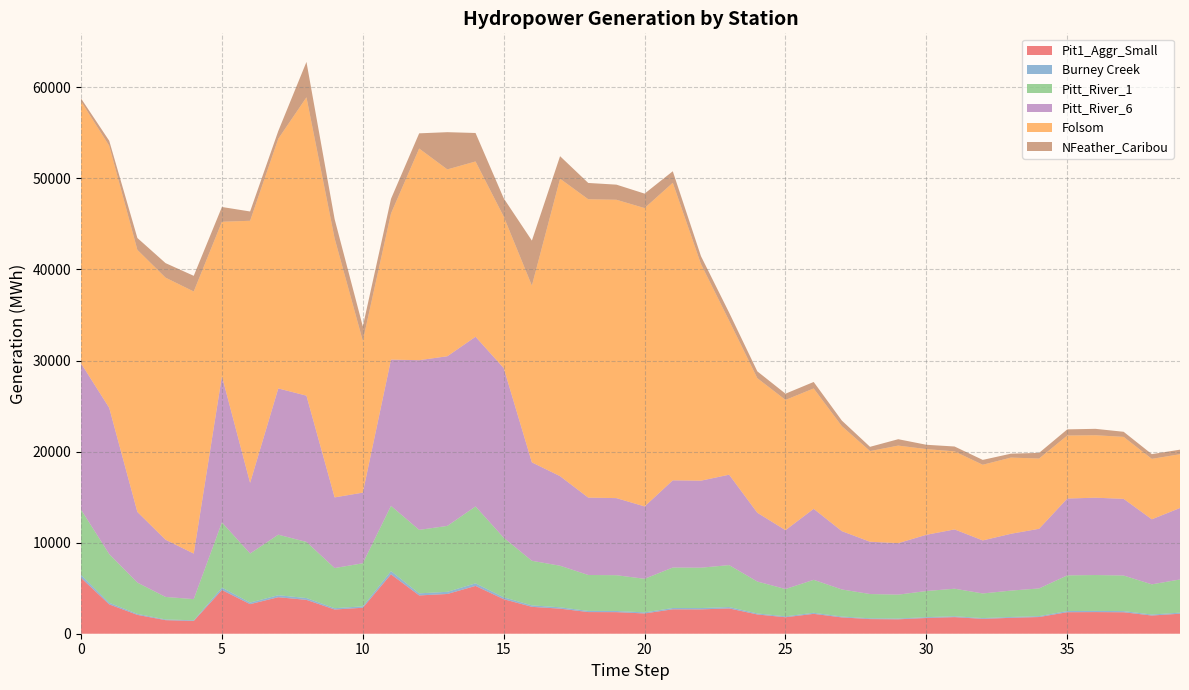

Reading left to right, what are all the values shown in this chart?

Pit1_Aggr_Small: 0=6133.9	1=3224.1	2=2069.0	3=1489.1	4=1400.1	5=4800.0	6=3247.0	7=4008.9	8=3716.1	9=2658.2	10=2851.5	11=6521.8	12=4204.7	13=4364.6	14=5247.9	15=3791.2	16=2952.6	17=2752.3	18=2377.8	19=2368.7	20=2223.5	21=2679.6	22=2673.5	23=2777.7	24=2113.0	25=1809.2	26=2181.6	27=1791.8	28=1606.7	29=1581.9	30=1728.1	31=1822.1	32=1629.7	33=1745.7	34=1833.1	35=2361.6	36=2375.9	37=2355.8	38=1998.7	39=2196.3
Burney Creek: 0=333.1	1=175.1	2=112.4	3=80.9	4=76.0	5=260.7	6=176.3	7=217.7	8=201.8	9=144.4	10=154.8	11=354.2	12=228.3	13=237.0	14=285.0	15=205.9	16=160.3	17=149.5	18=129.1	19=128.6	20=120.7	21=145.5	22=145.2	23=150.8	24=114.7	25=98.2	26=118.5	27=97.3	28=87.3	29=85.9	30=93.8	31=98.9	32=88.5	33=94.8	34=99.5	35=128.2	36=129.0	37=127.9	38=108.5	39=119.3
Pitt_River_1: 0=7163.0	1=5345.5	2=3430.3	3=2468.9	4=2321.4	5=7163.0	6=5383.4	7=6646.7	8=6161.3	9=4407.3	10=4727.8	11=7163.0	12=6971.3	13=7236.4	14=8444.0	15=6542.7	16=4895.4	17=4563.3	18=3942.3	19=3927.3	20=3686.5	21=4442.7	22=4432.5	23=4605.4	24=3503.3	25=2999.6	26=3617.0	27=2970.8	28=2663.9	29=2622.7	30=2865.2	31=3021.0	32=2702.0	33=2894.3	34=3039.2	35=3915.4	36=3939.2	37=3905.9	38=3313.8	39=3641.5
Pitt_River_6: 0=16062.0	1=16062.0	2=7760.3	3=6281.6	4=5004.4	5=16062.0	6=7760.3	7=16062.0	8=16062.0	9=7760.3	10=7760.3	11=16062.0	12=18633.0	13=18633.0	14=18633.0	15=18633.0	16=10807.6	17=9837.7	18=8498.8	19=8466.6	20=7947.3	21=9577.6	22=9555.7	23=9928.4	24=7552.4	25=6466.5	26=7797.6	27=6404.5	28=5742.8	29=5654.1	30=6176.8	31=6512.7	32=5825.0	33=6239.6	34=6552.0	35=8440.9	36=8492.2	37=8420.4	38=7143.9	39=7850.4
Folsom: 0=28779.0	1=28779.0	2=28779.0	3=28779.0	4=28779.0	5=16950.2	6=28779.0	7=27417.2	8=32762.0	9=28439.1	10=16670.8	11=16046.1	12=23240.9	13=20514.6	14=19248.6	15=16637.0	16=19412.8	17=32663.8	18=32762.0	19=32762.0	20=32762.0	21=32671.8	22=23787.7	23=16913.6	24=14779.0	25=14300.7	26=13219.5	27=11528.9	28=9954.7	29=10714.0	30=9409.3	31=8569.7	32=8307.7	33=8367.2	34=7714.5	35=6916.2	36=6860.4	37=6804.7	38=6636.0	39=5904.2
NFeather_Caribou: 0=307.8	1=546.3	2=1303.9	3=1595.9	4=1720.1	5=1623.2	6=1020.3	7=847.7	8=3885.7	9=2114.1	10=1577.3	11=1603.4	12=1668.9	13=4088.9	14=3127.1	15=2003.9	16=4939.8	17=2471.9	18=1788.8	19=1660.1	20=1587.8	21=1265.9	22=867.6	23=881.3	24=749.1	25=684.6	26=711.0	27=610.7	28=467.7	29=701.6	30=475.0	31=533.7	32=534.7	33=429.0	34=619.5	35=678.4	36=702.1	37=560.0	38=517.8	39=499.6